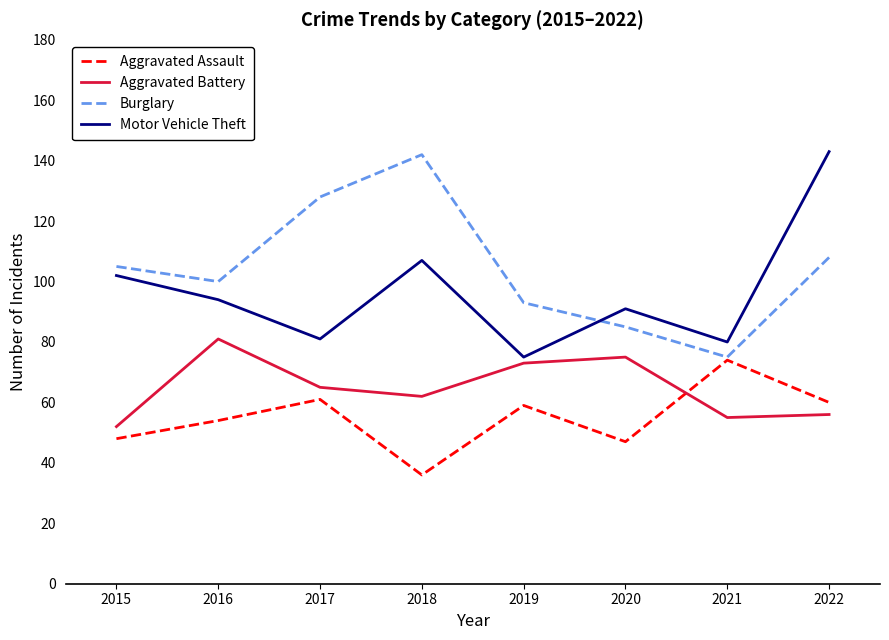

At 2018, list the series in order from largest to smallest.

Burglary, Motor Vehicle Theft, Aggravated Battery, Aggravated Assault